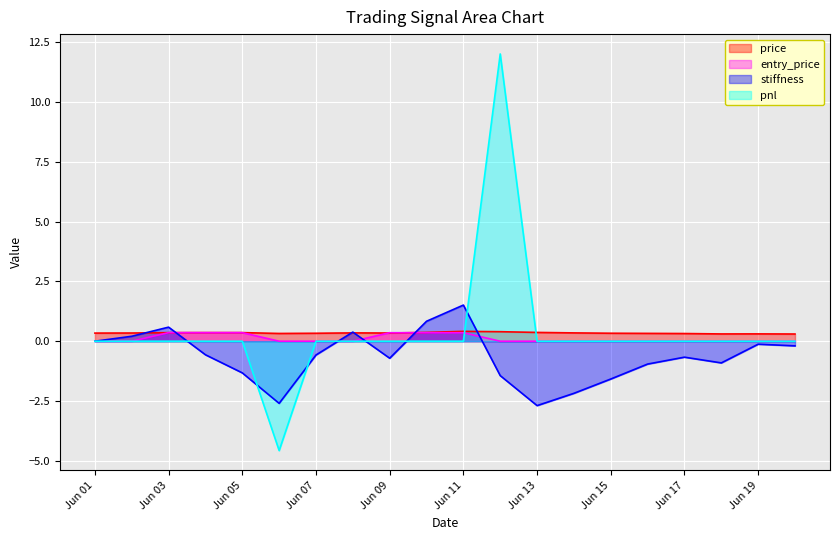

What is the smallest value displayed?

-4.6